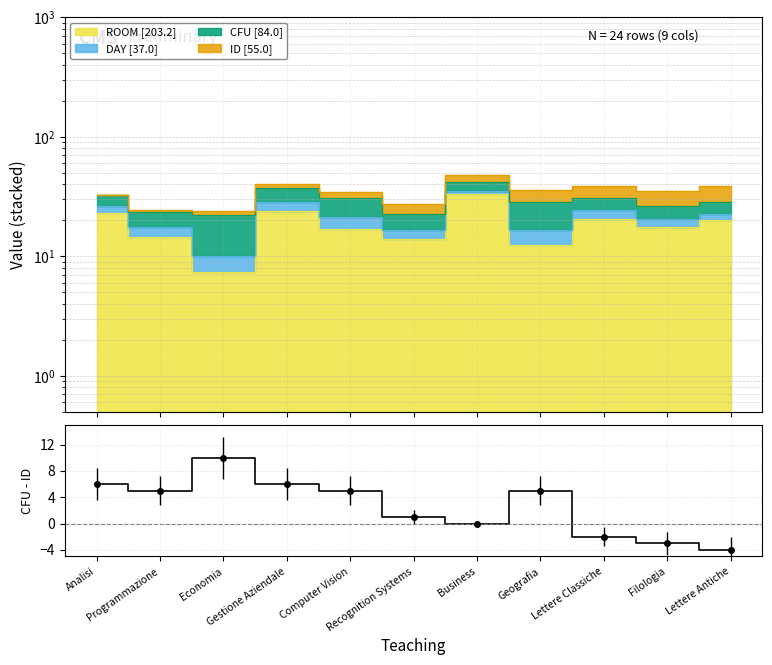

How many lines are shown in the chart?

1